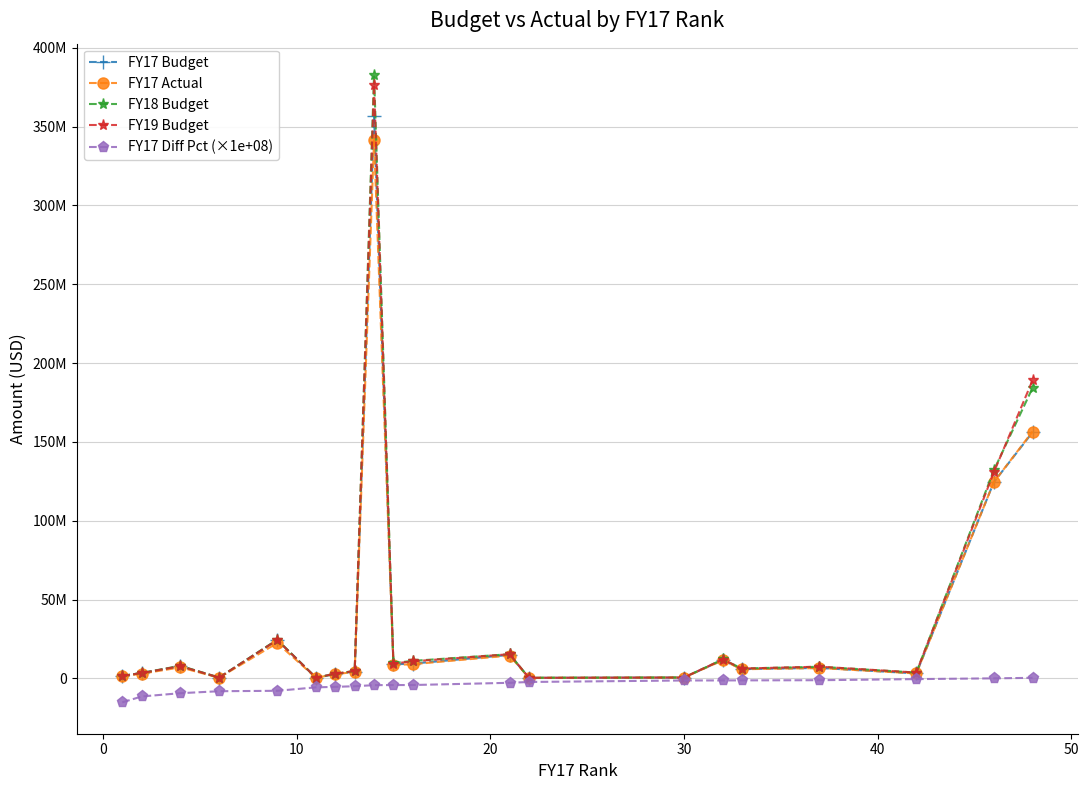

What are all the series names shown in the legend?

FY17 Budget, FY17 Actual, FY18 Budget, FY19 Budget, FY17 Diff Pct (×1e+08)